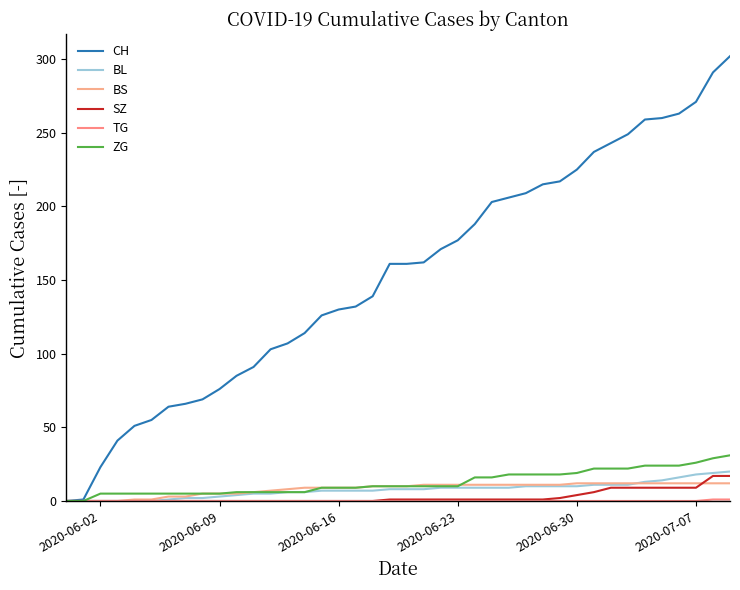

How many lines are shown in the chart?

6